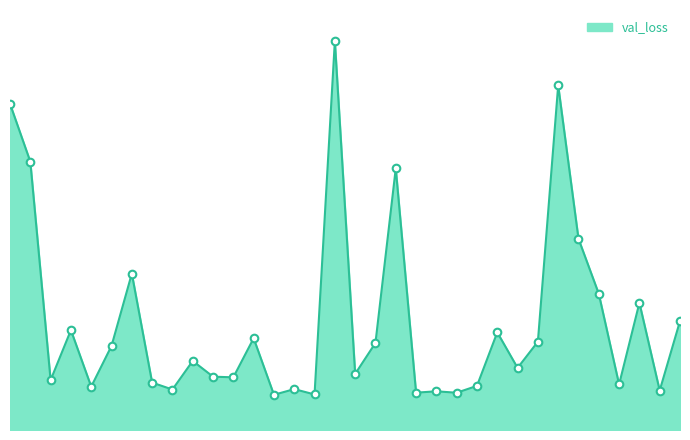

Is this an area chart (filled region under the line)?

Yes